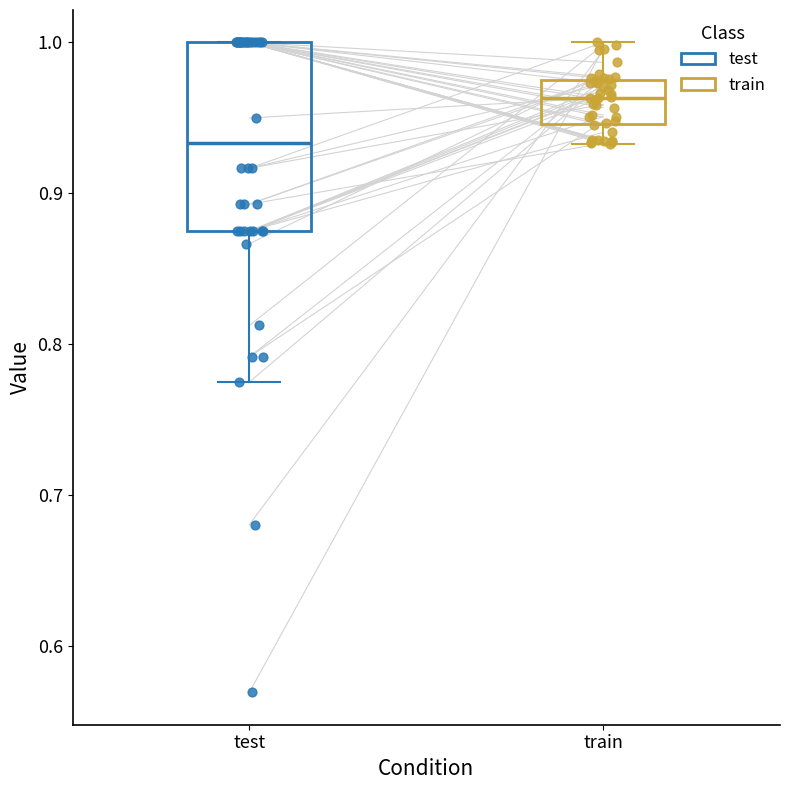

Which box's median line is the lowest?

test